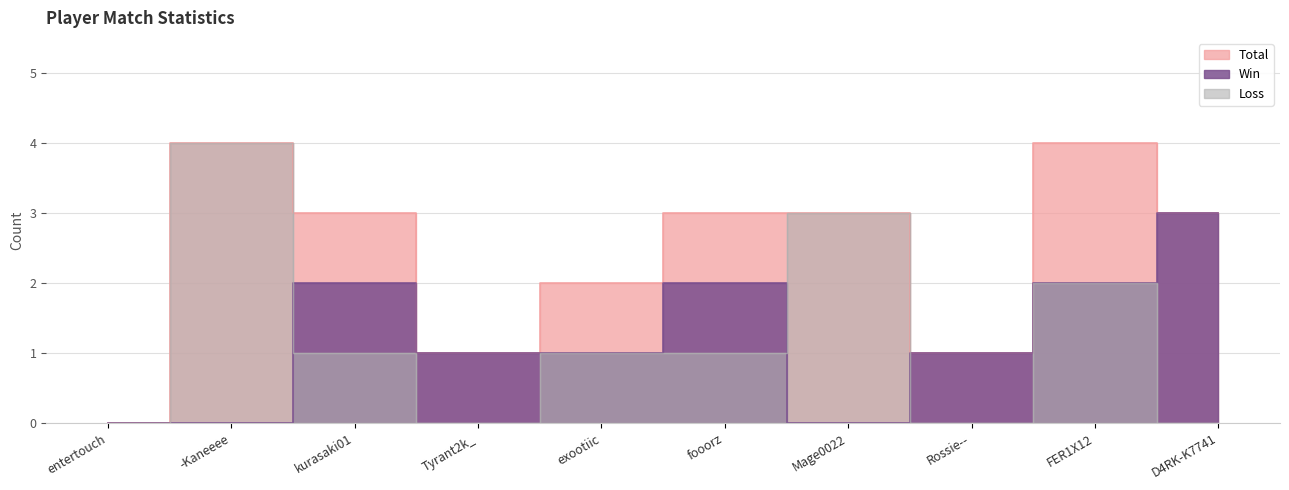

At which label does Win first exceed 1?

kurasaki01